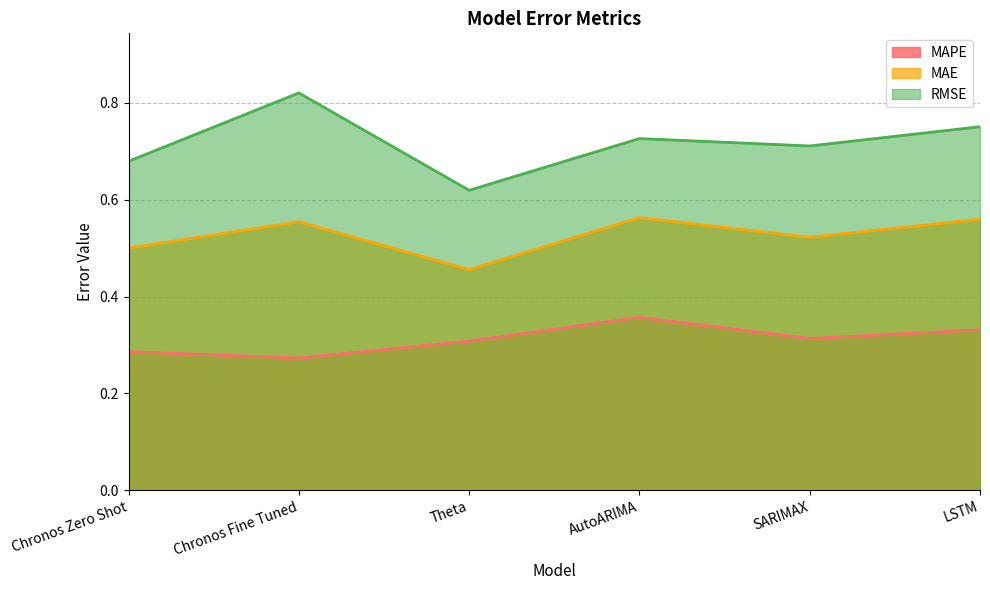

What is the label of the 5th point from the right?

Chronos Fine Tuned